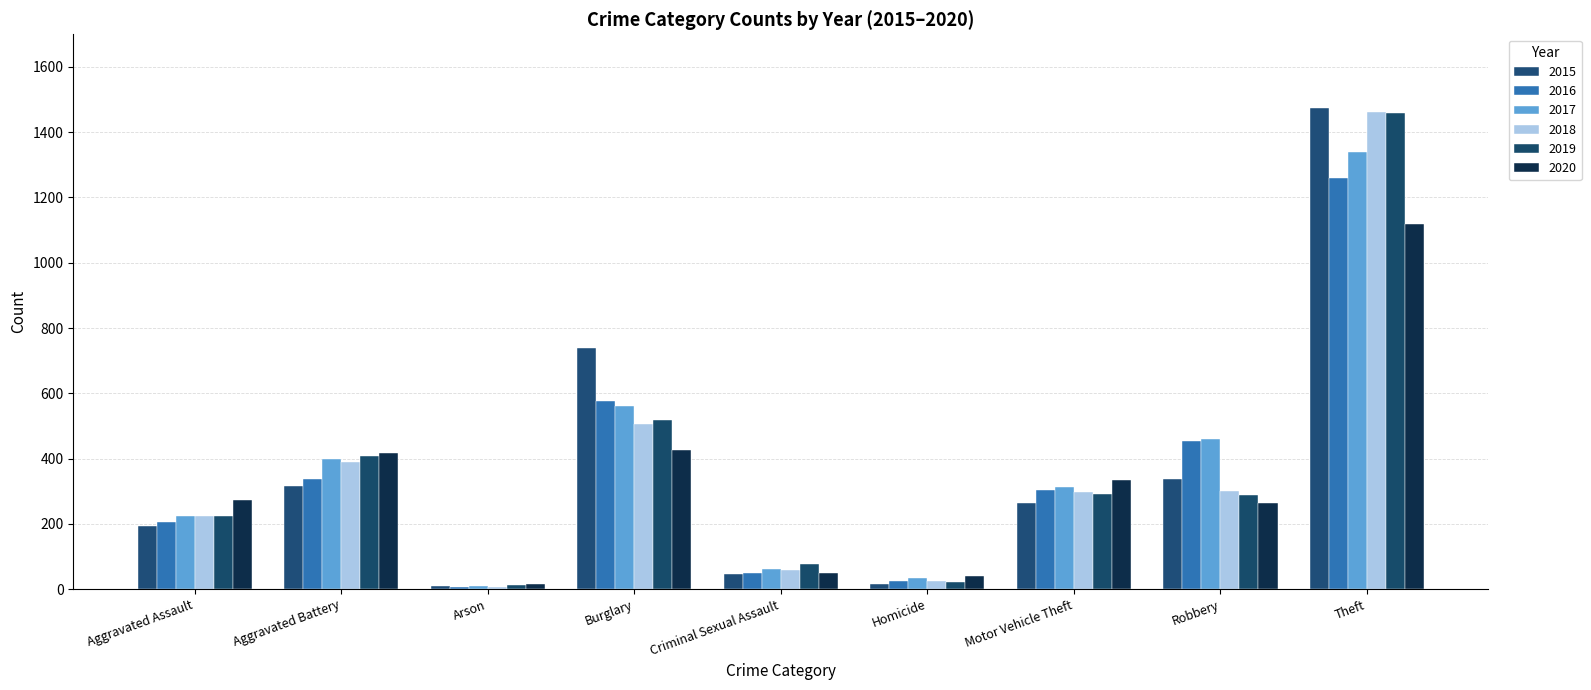

Does the chart contain stacked bars?

No